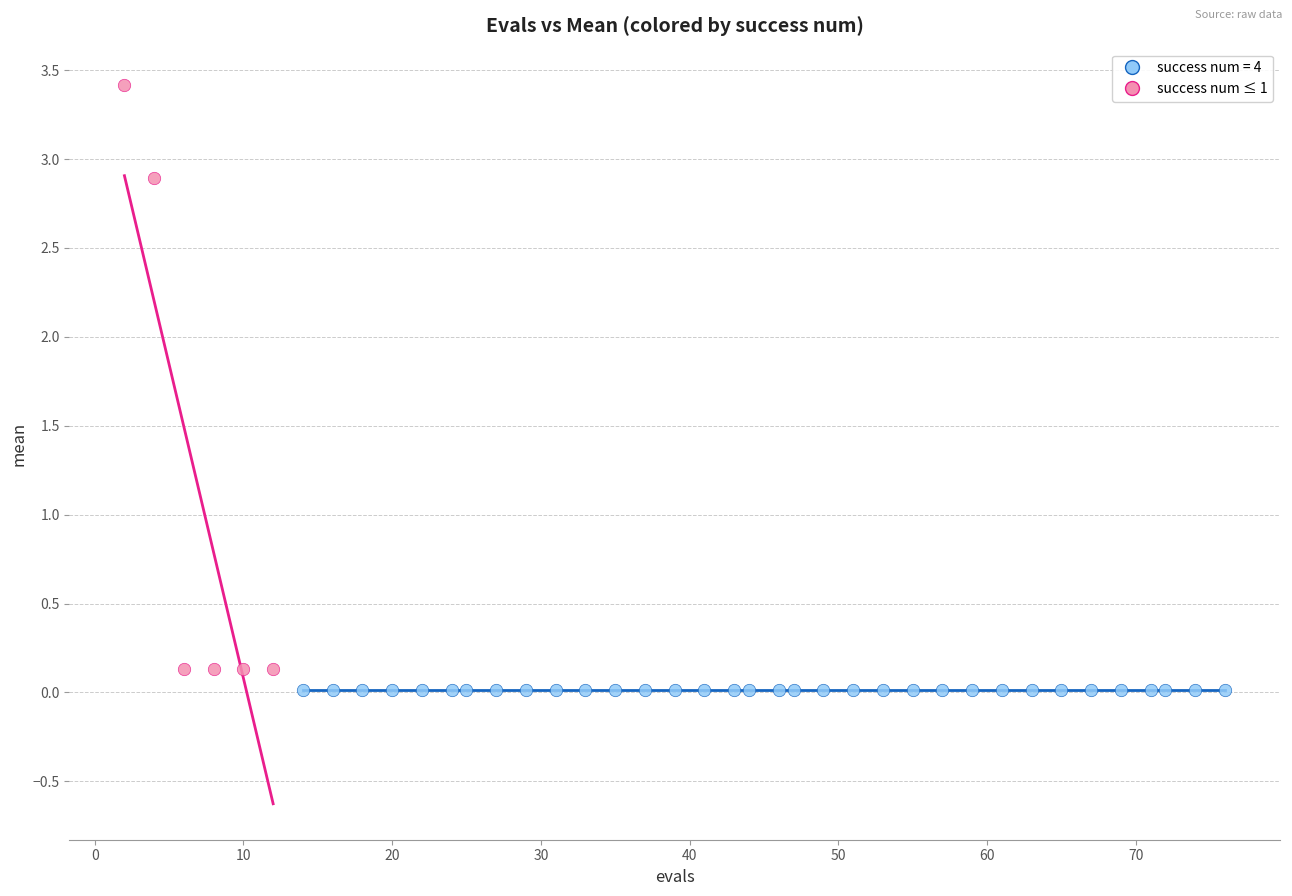

Which series reaches the maximum Y coordinate?

success num ≤ 1